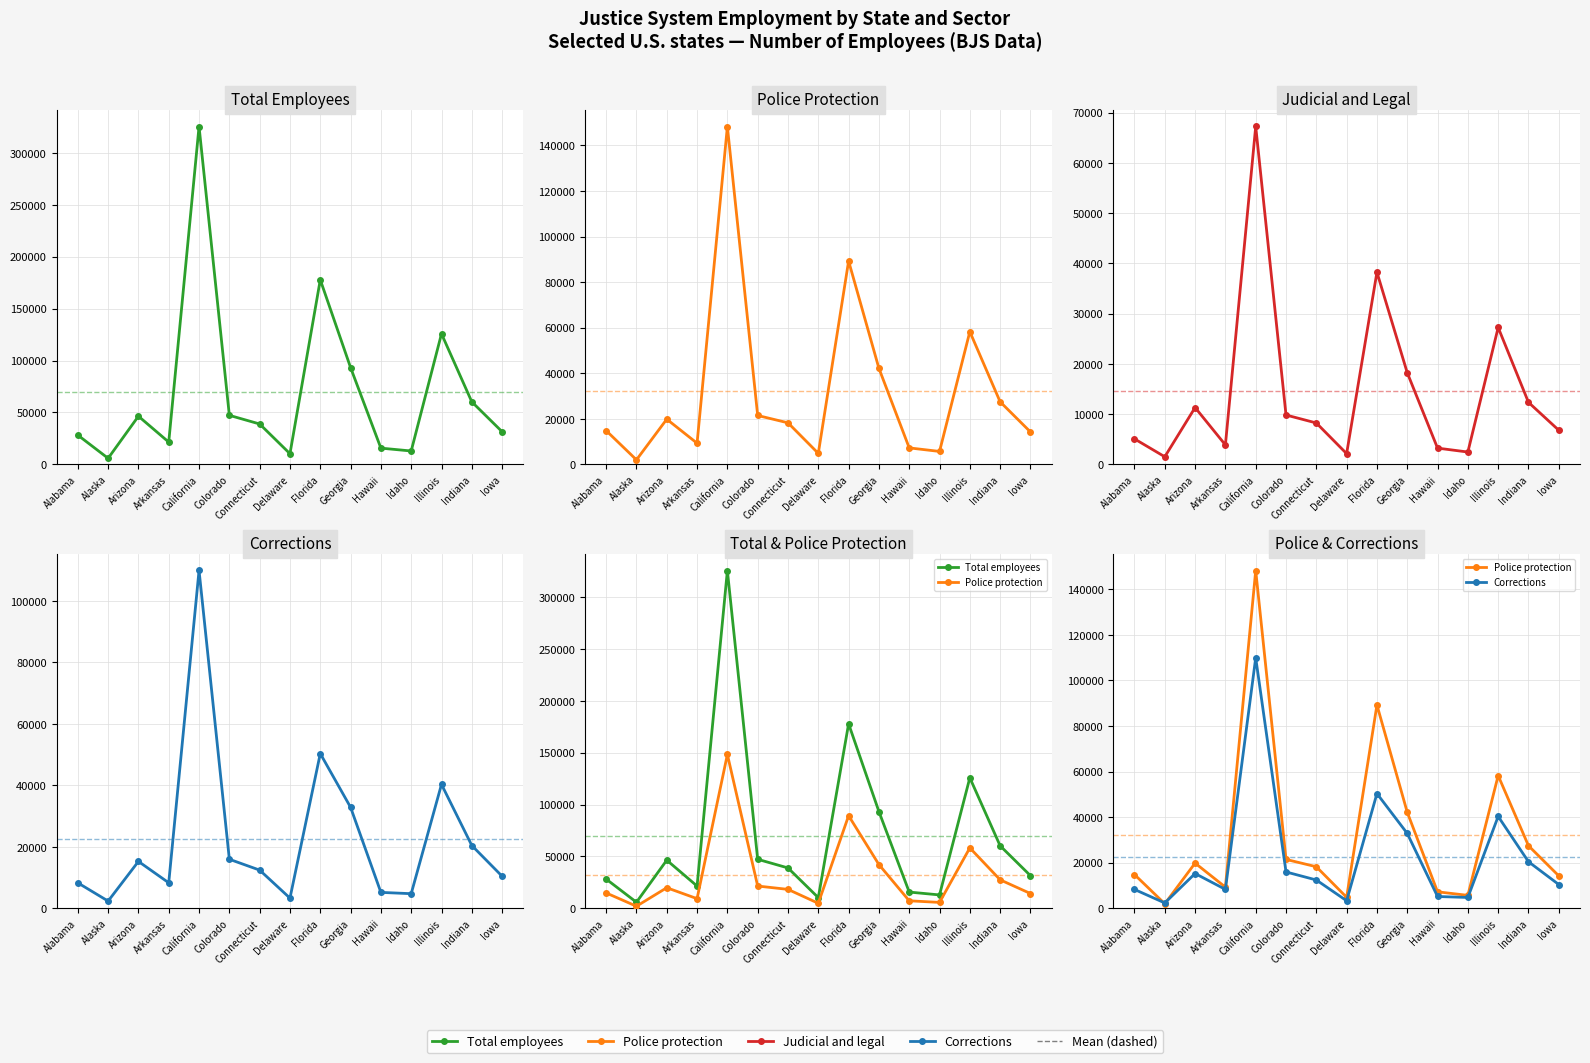

What is the average value of the Police protection series?

32193